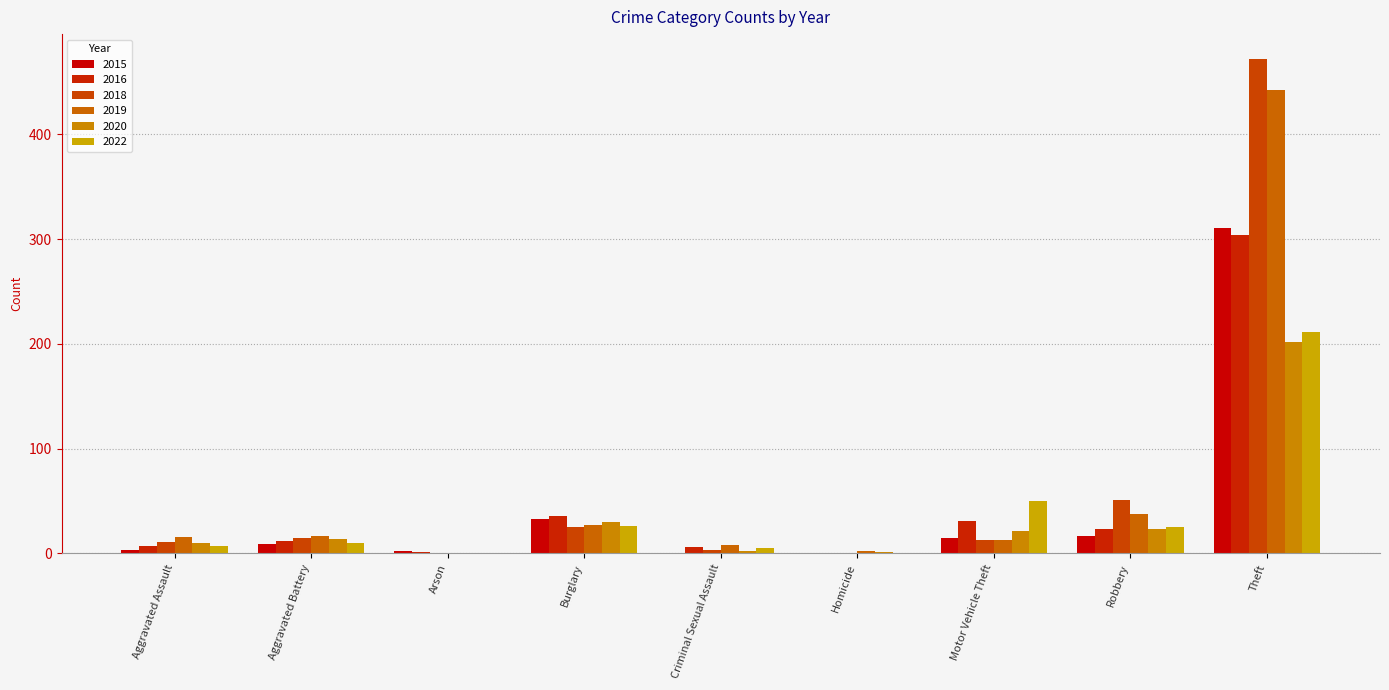

Reading left to right, extract all data points from this chart.

2015: 3	9	2	33	0	0	15	17	311
2016: 7	12	1	36	6	0	31	23	304
2018: 11	15	0	25	3	0	13	51	472
2019: 16	17	0	27	8	2	13	38	442
2020: 10	14	0	30	2	1	21	23	202
2022: 7	10	0	26	5	0	50	25	211